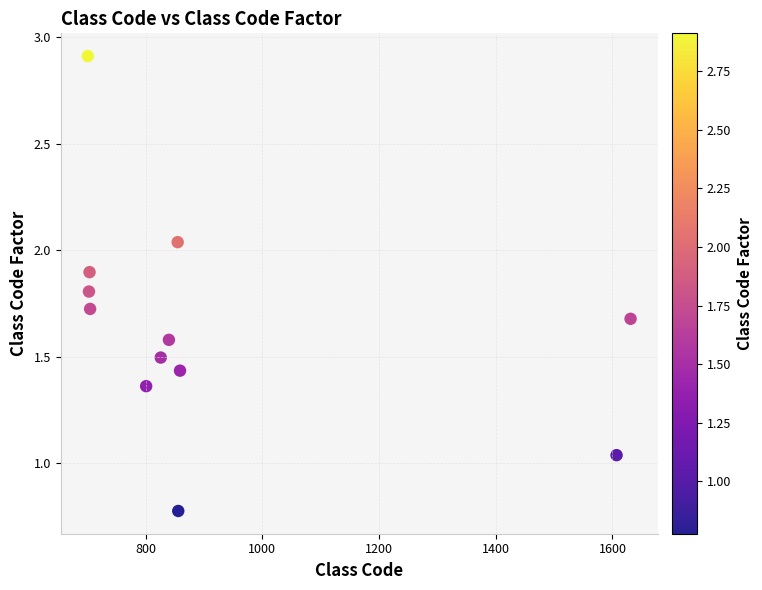

What is the average X value?

924.0